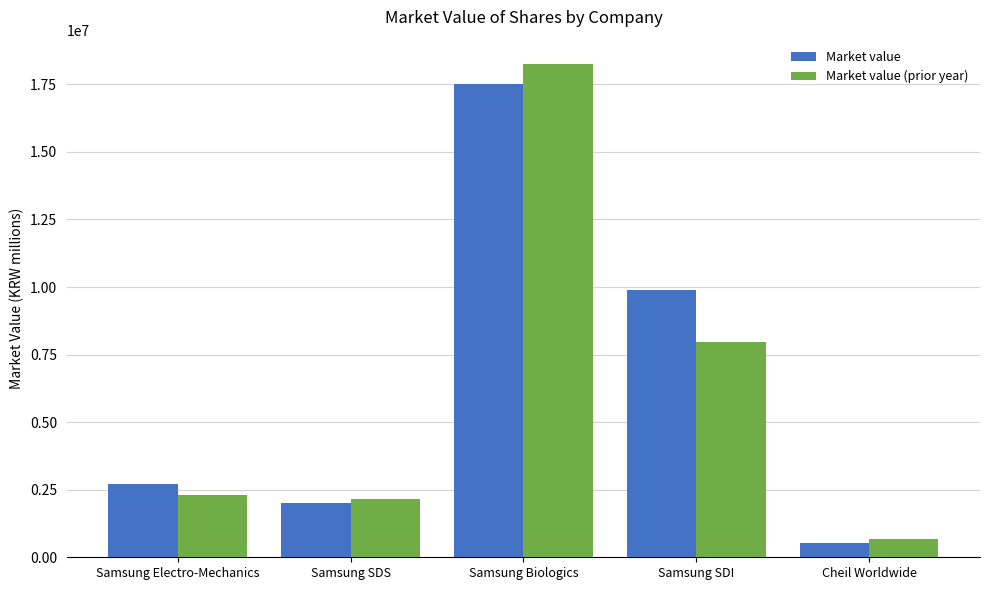

How many data points in Market value (prior year) are less than 2308947?

2